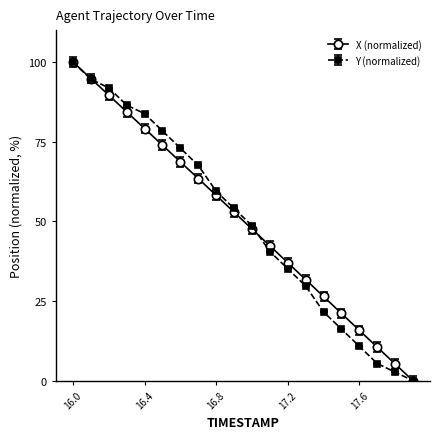

Does the chart display data point markers on the line(s)?

Yes